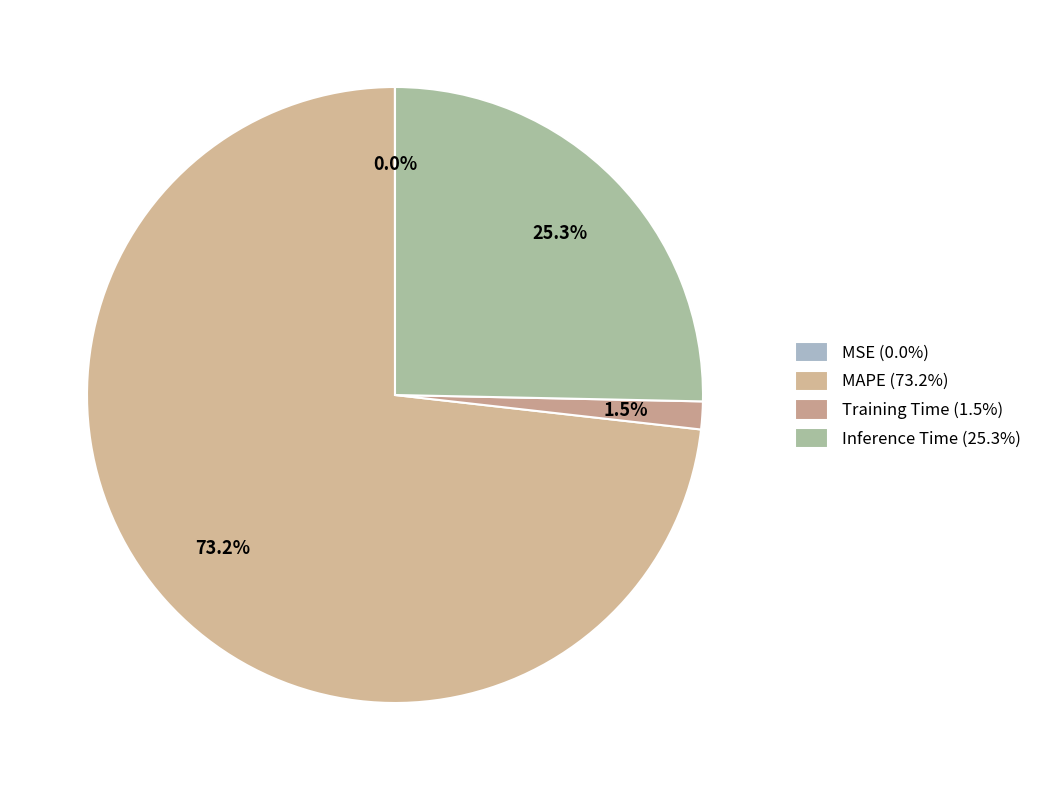

Which has a higher value, MSE or Inference Time?

Inference Time